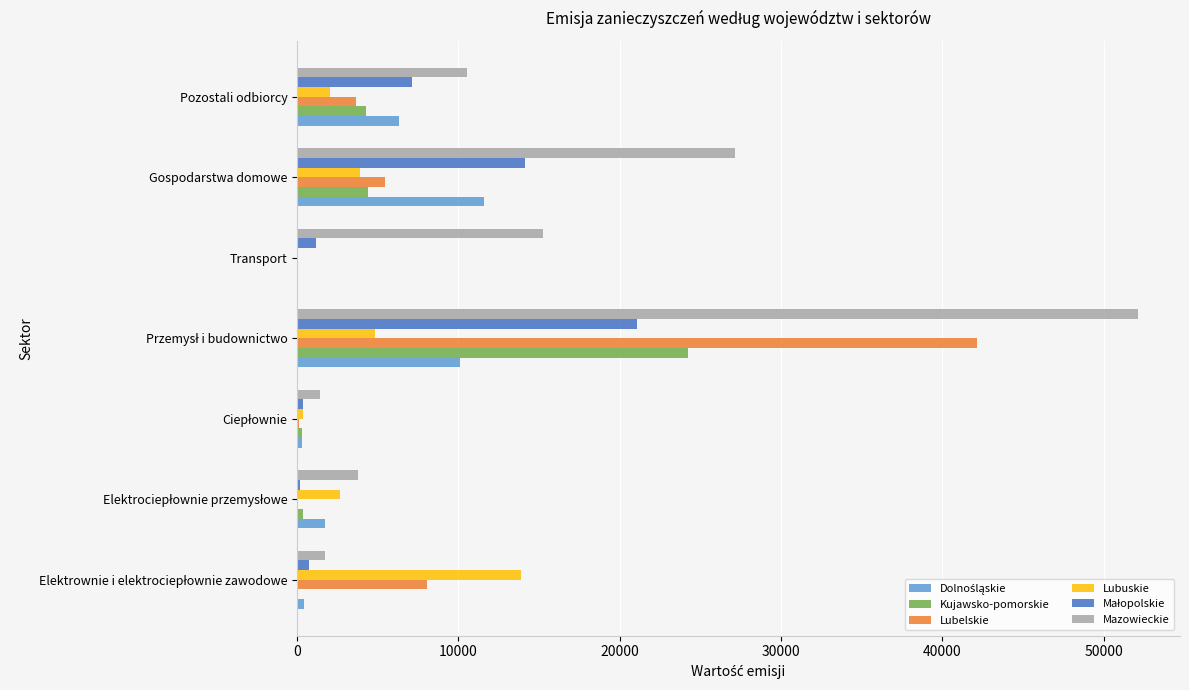

Is the value of Lubelskie at Transport greater than the value of Mazowieckie at Pozostali odbiorcy?

No